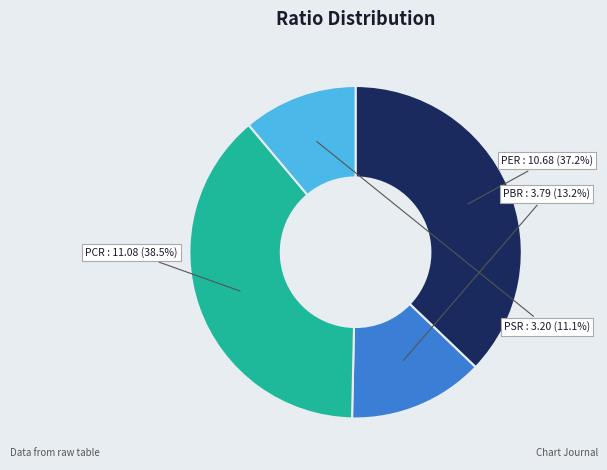

Rank the categories by value from lowest to highest.

PSR, PBR, PER, PCR